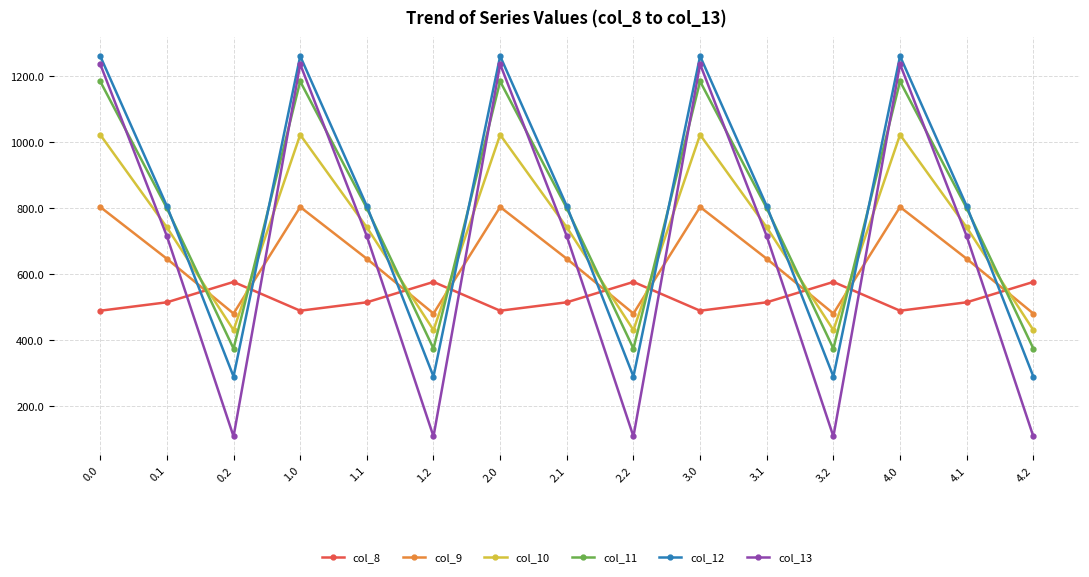

What is the value of the col_9 point at the 12th from the left?

480.7